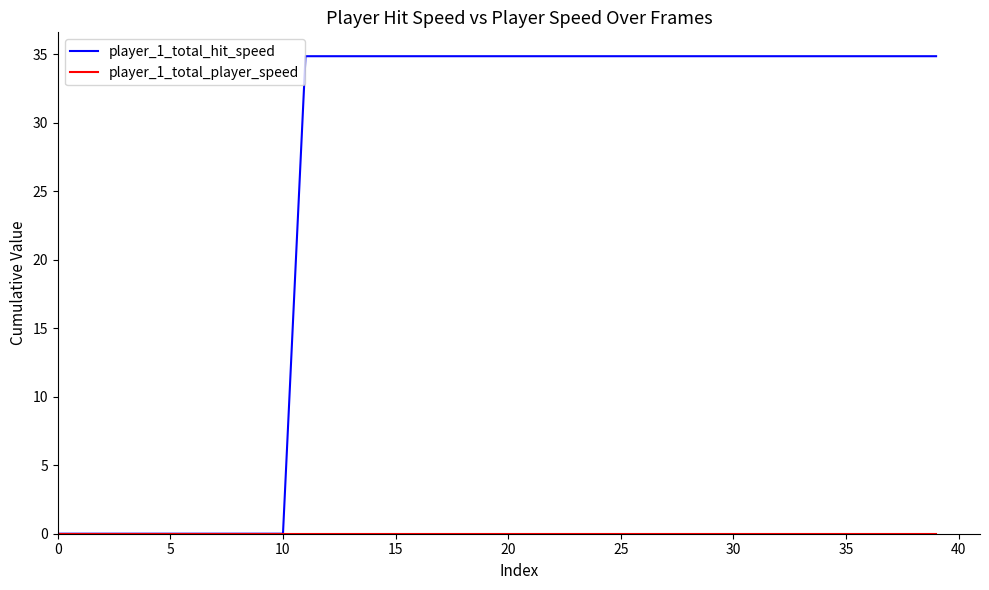

What is the highest value of the player_1_total_hit_speed series?

34.9